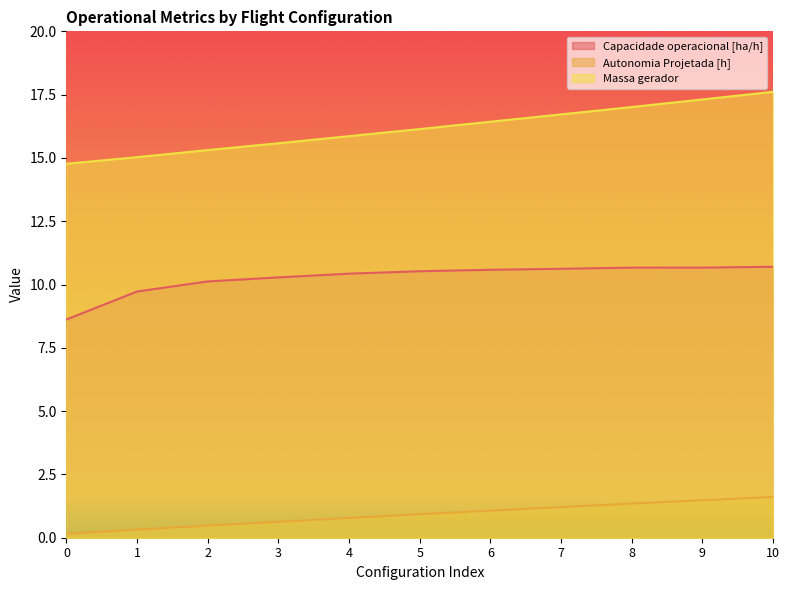

Count the number of data series in this chart.

3